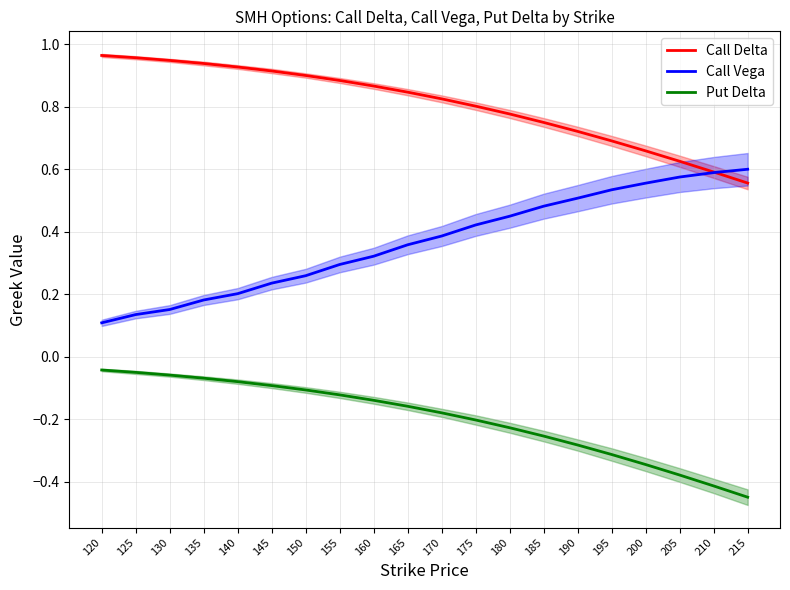

Does the chart have visible grid lines?

Yes